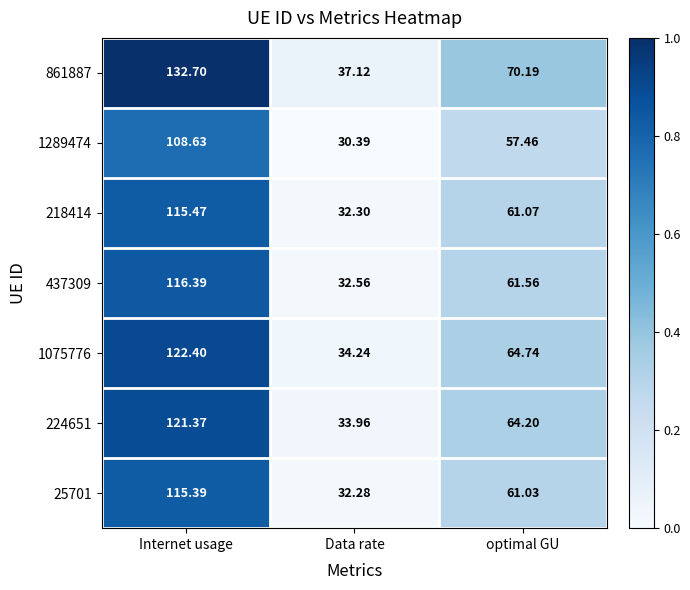

Which category has the lowest value across all series?

Data rate